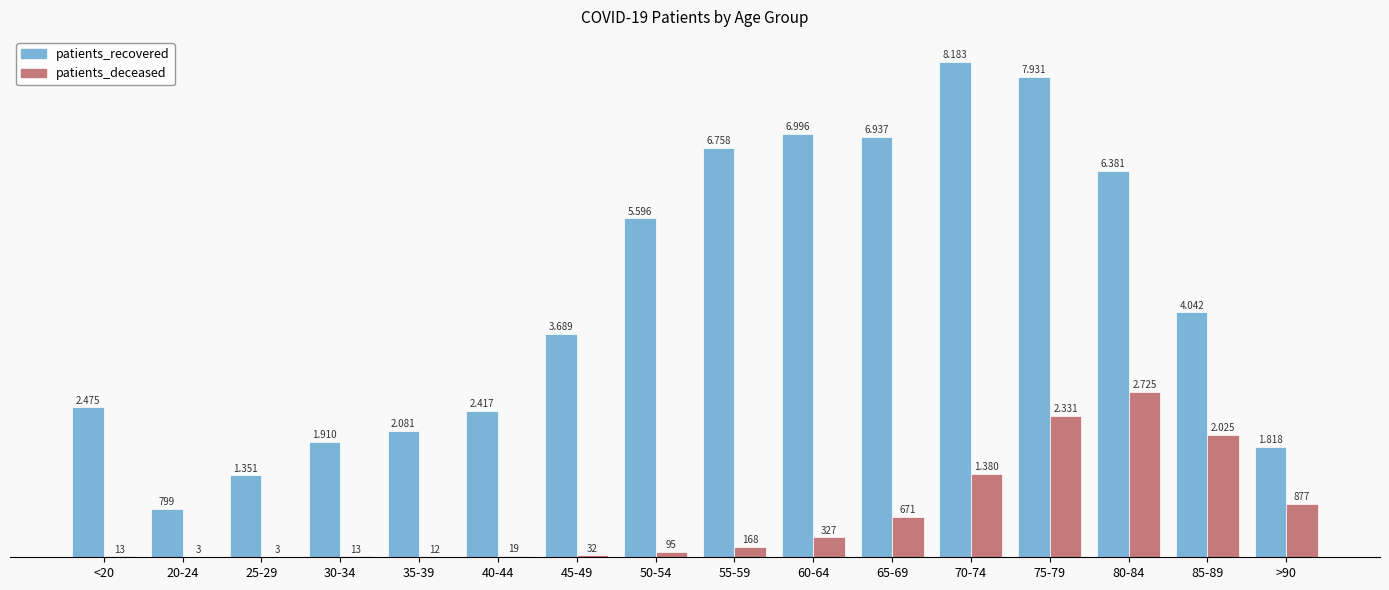

At 60-64, list the series in order from largest to smallest.

patients_recovered, patients_deceased